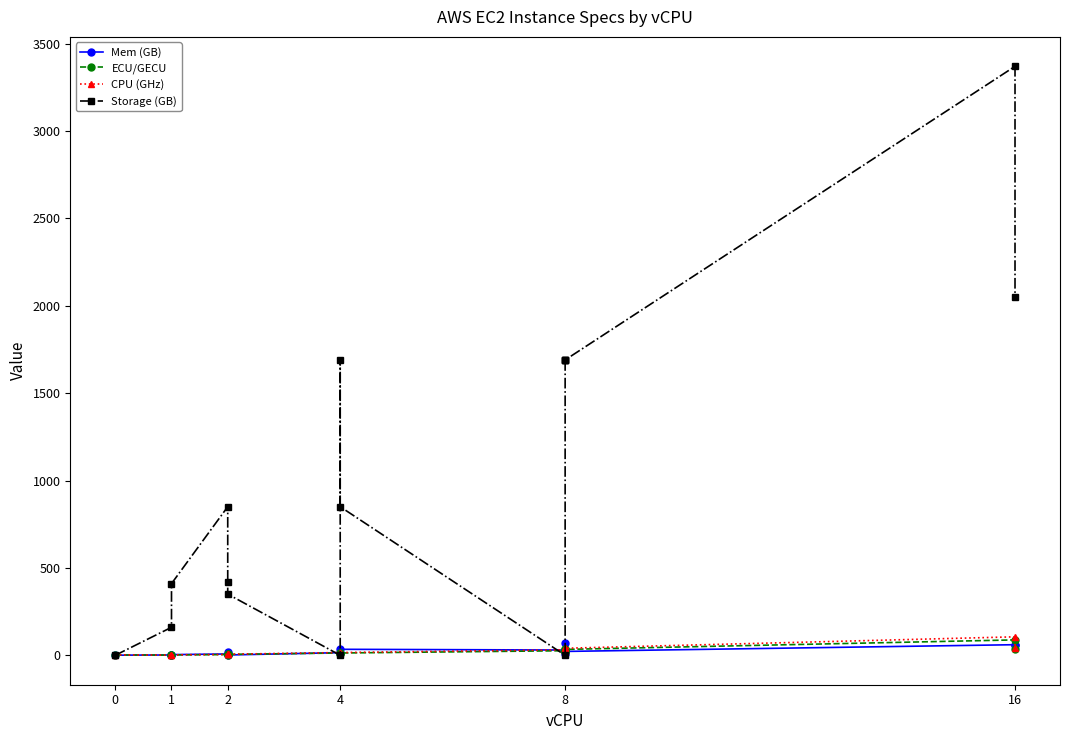

Is it true that ECU/GECU equals 11.5 at 8?

False